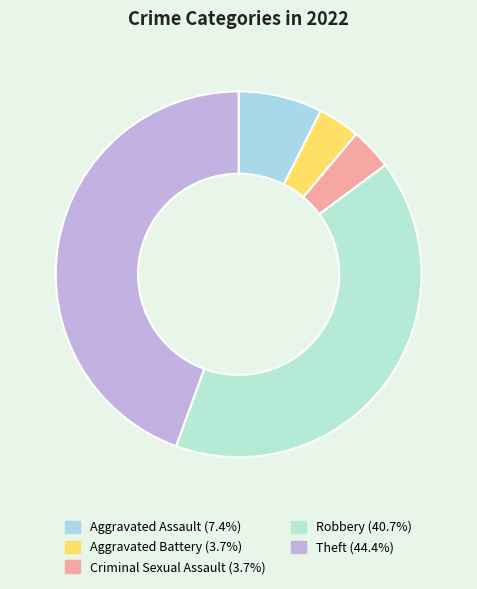

True or false: Aggravated Assault accounts for 7% of the total.

True